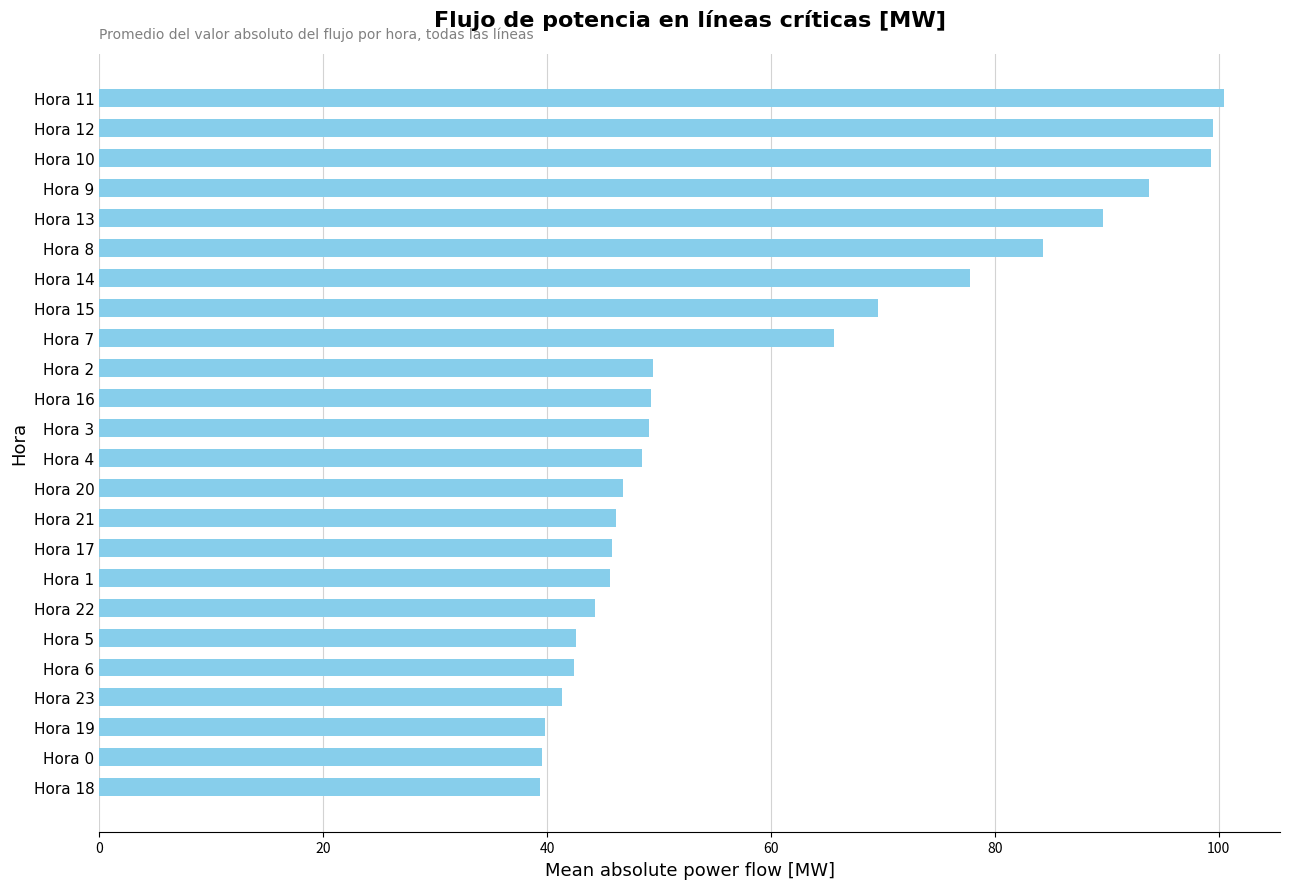

The value at Hora 12 is 47.3. True or false?

False